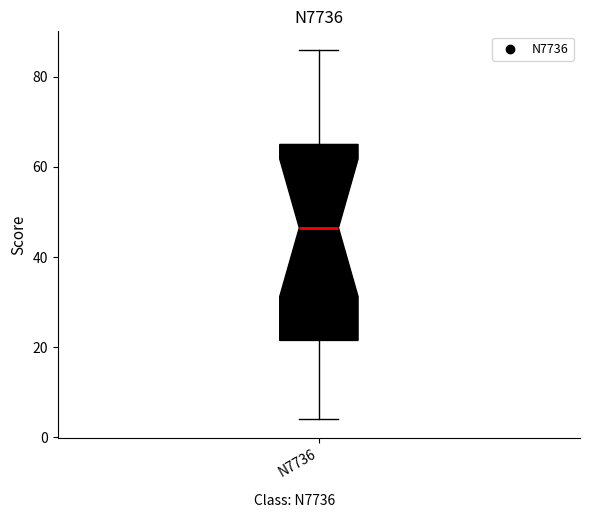

Read this box plot against the y-axis: the position of the median line, the range covered by the box, and the ends of both whiskers. The values are not printed on the chart, so give them approximately, as read against the axis.

median 46, box 22 to 66, whiskers 4 to 86